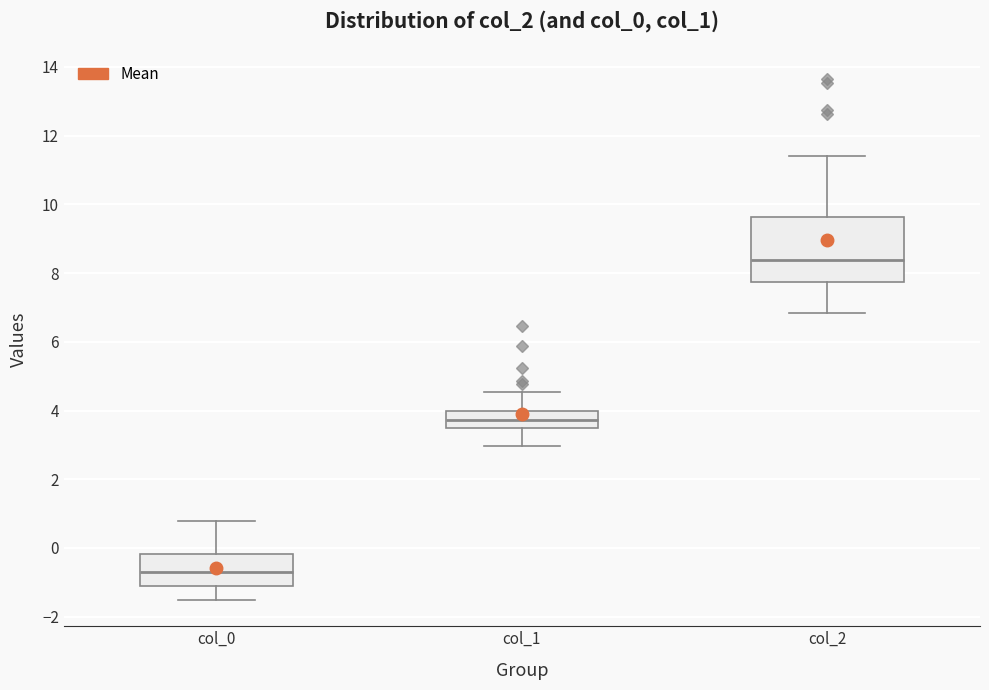

Reading left to right, read every box against the y-axis: the position of its median line, the range the box covers, and the ends of its whiskers. The values are not printed on the chart, so give them approximately, as read against the axis.

col_0: median -0.6, box -1.2 to -0.2, whiskers -1.6 to 0.8
col_1: median 3.8, box 3.4 to 4.0, whiskers 3.0 to 4.6
col_2: median 8.4, box 7.8 to 9.6, whiskers 6.8 to 11.4